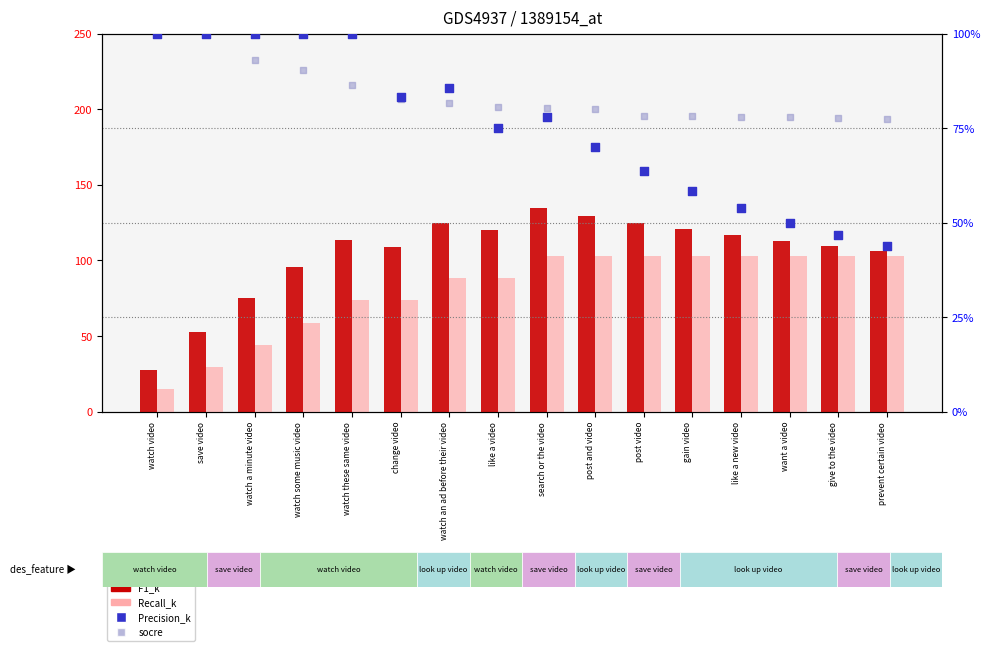

At which category is the sum across all series the highest?

search or the video